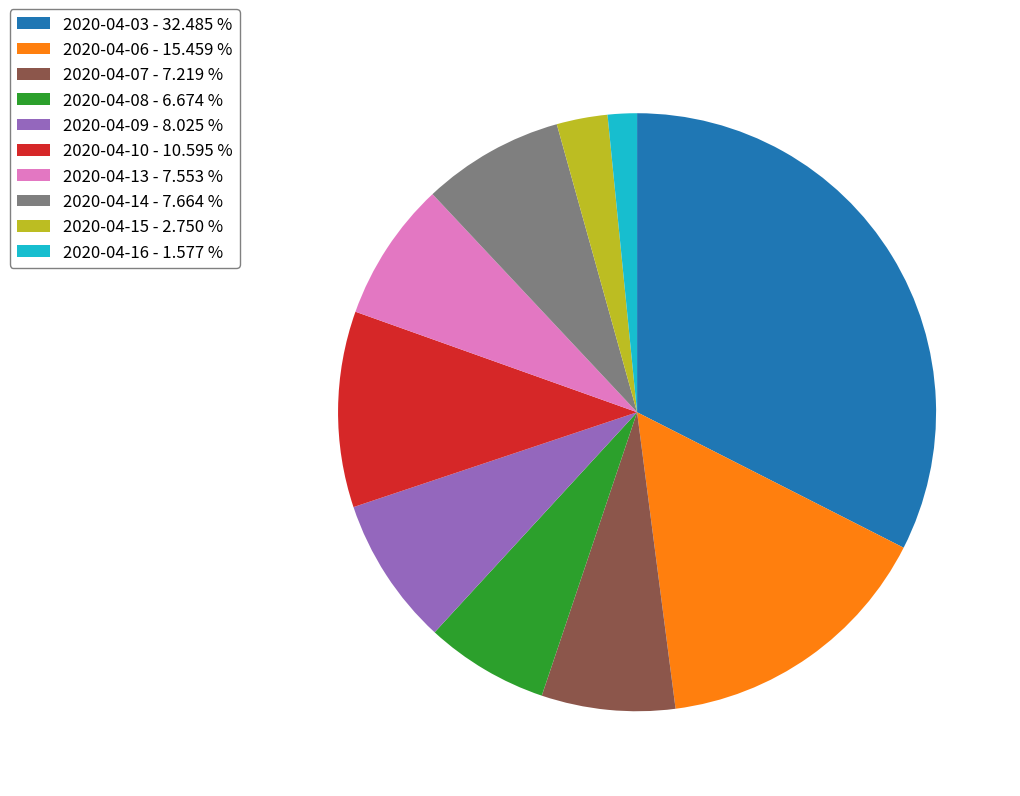

Between 2020-04-15 - 2.750 % and 2020-04-06 - 15.459 %, which is larger?

2020-04-06 - 15.459 %